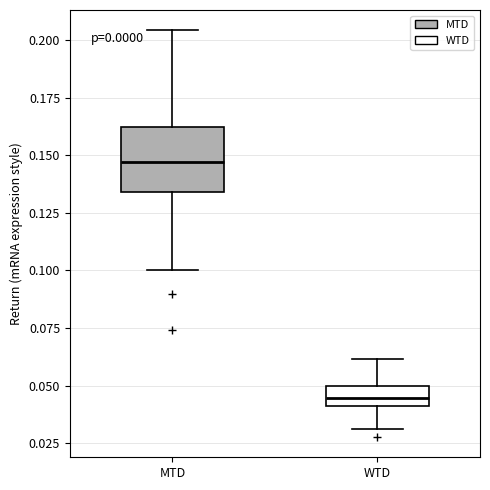

Reading left to right, read every box against the y-axis: the position of its median line, the range the box covers, and the ends of its whiskers. The values are not printed on the chart, so give them approximately, as read against the axis.

MTD: median 0.145, box 0.135 to 0.160, whiskers 0.100 to 0.205
WTD: median 0.045, box 0.040 to 0.050, whiskers 0.030 to 0.060